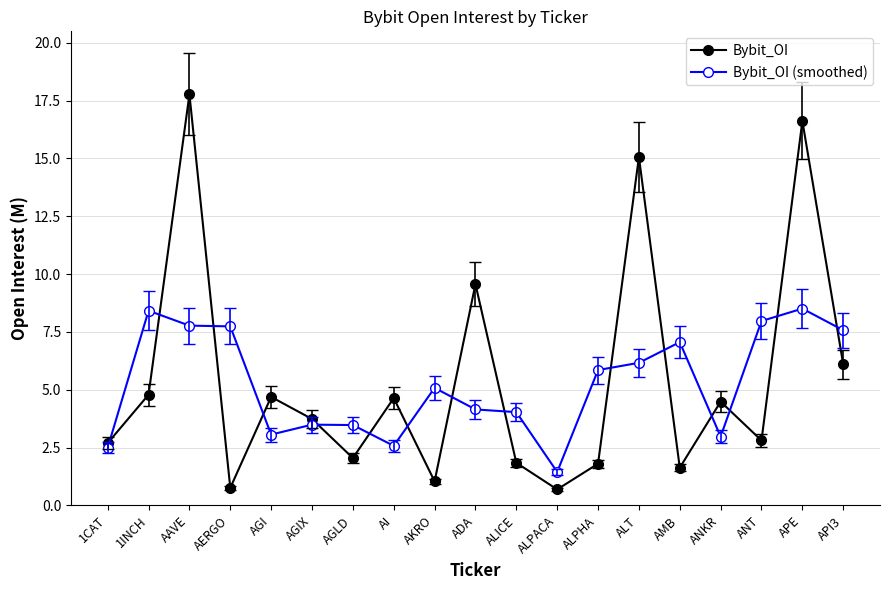

Rank the series by their maximum value, from lowest to highest.

Bybit_OI (smoothed), Bybit_OI